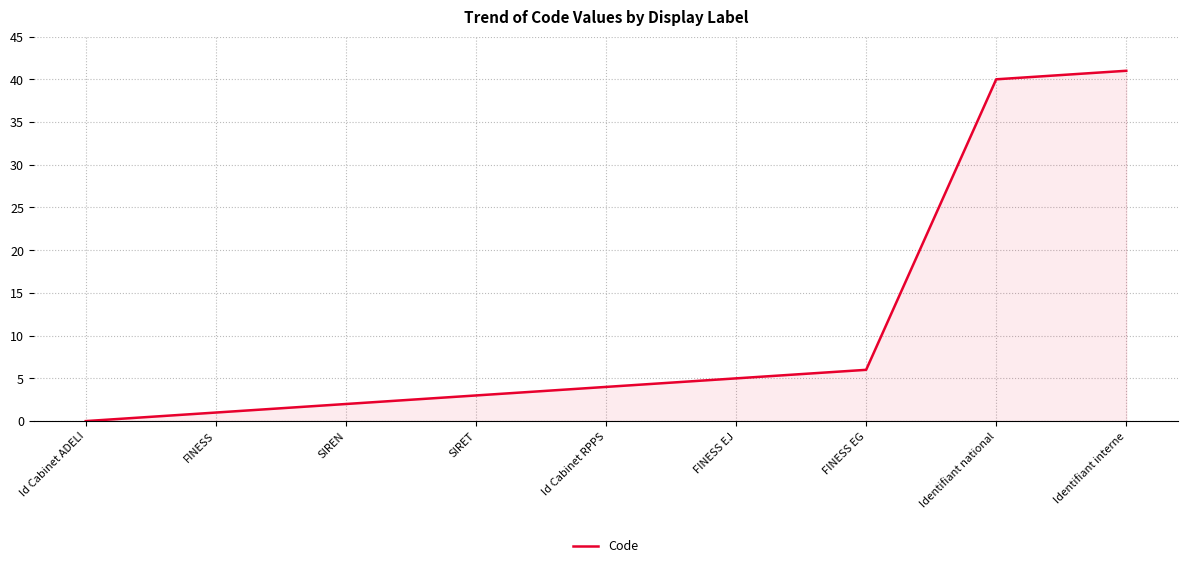

Count the number of data series in this chart.

1